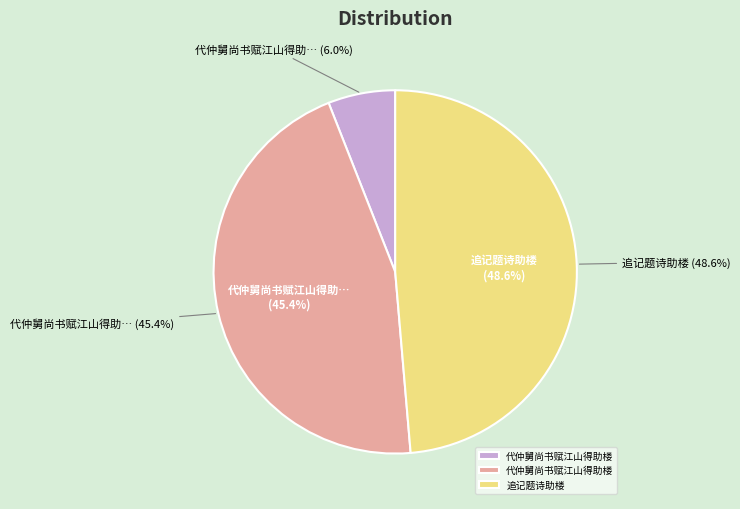

To the nearest percent, what percentage of the pie is 代仲舅尚书赋江山得助楼?

45%